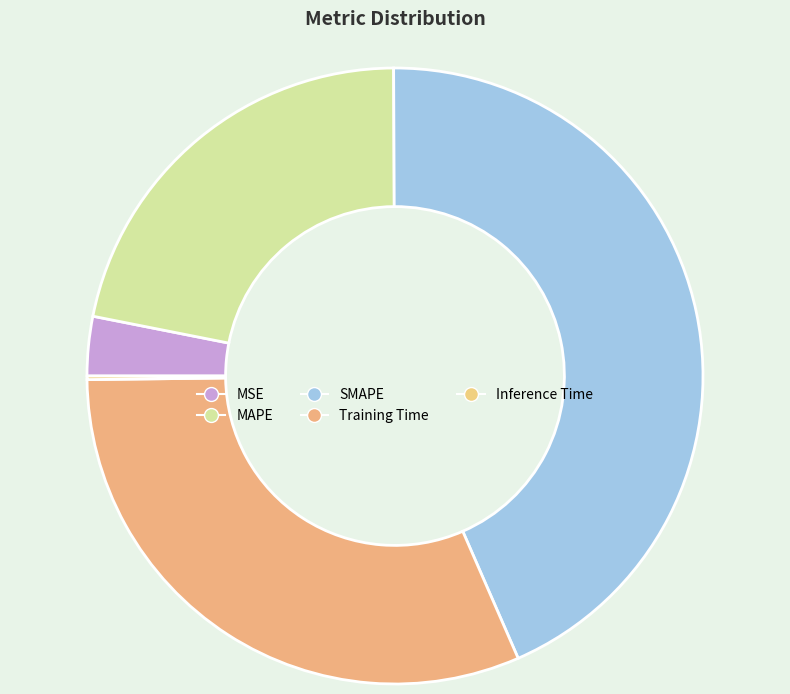

Count the number of slices in the pie.

5